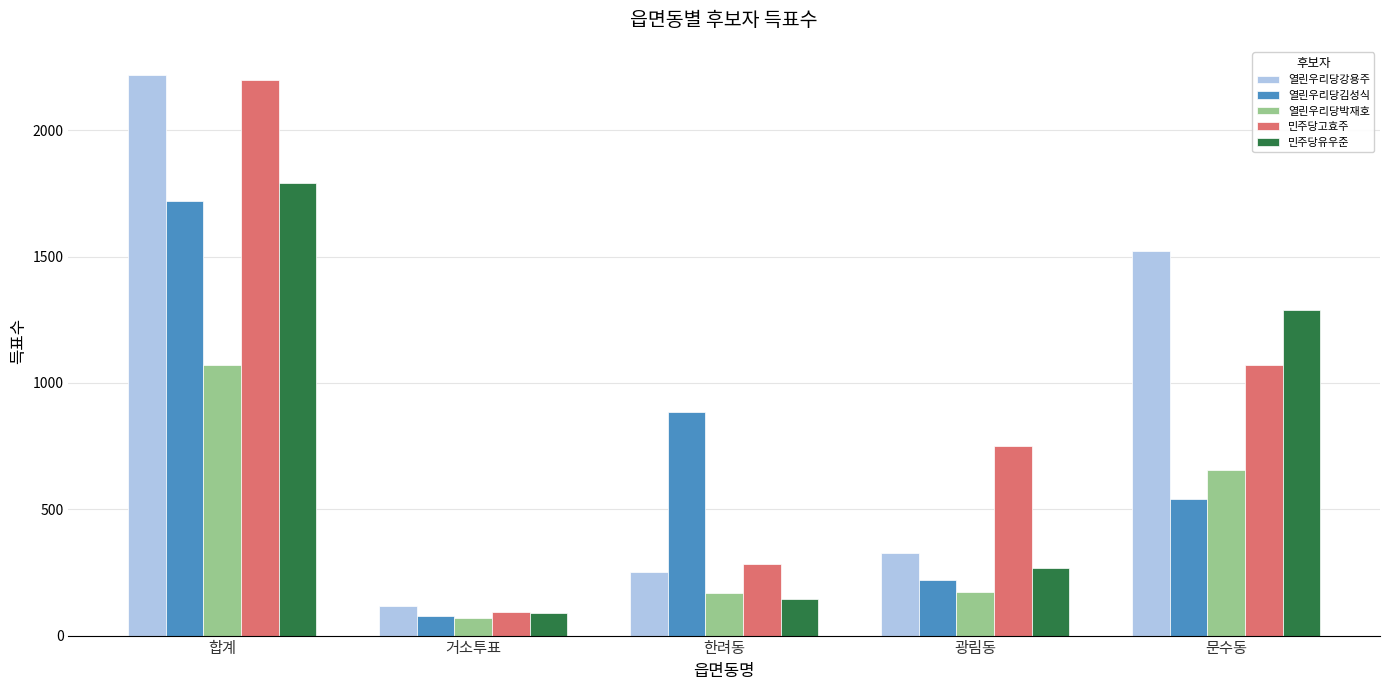

At how many categories does at least one series exceed 844?

3